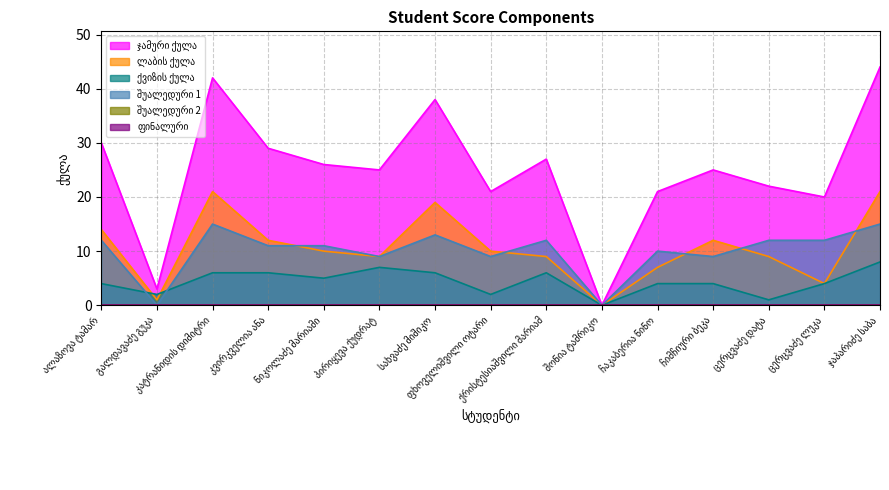

Between გალდავაძე გუკა and შონია ტამრიკო, which series saw the biggest shift?

ჯამური ქულა